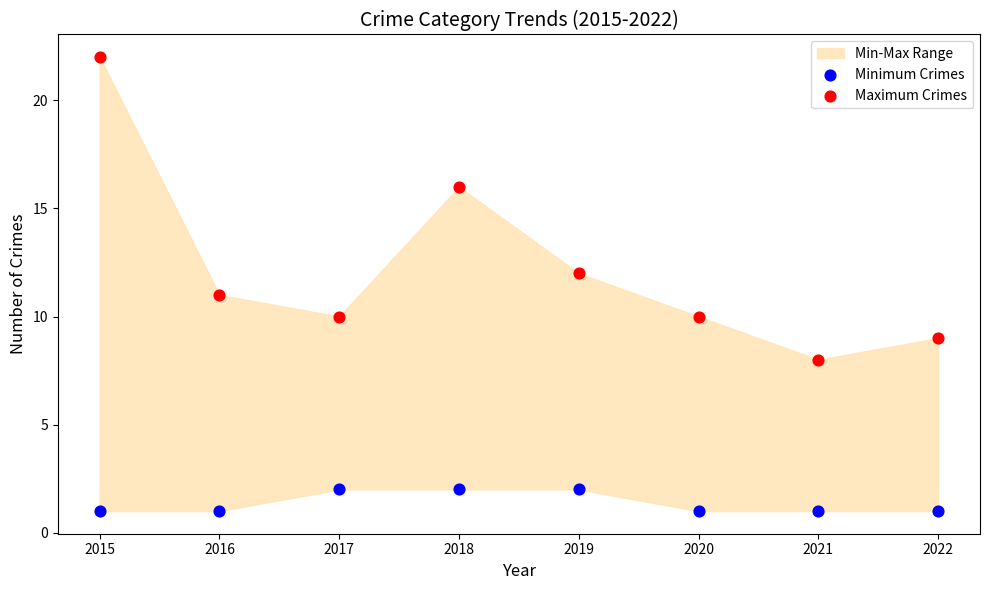

Which series has the widest spread of Y values?

Maximum Crimes